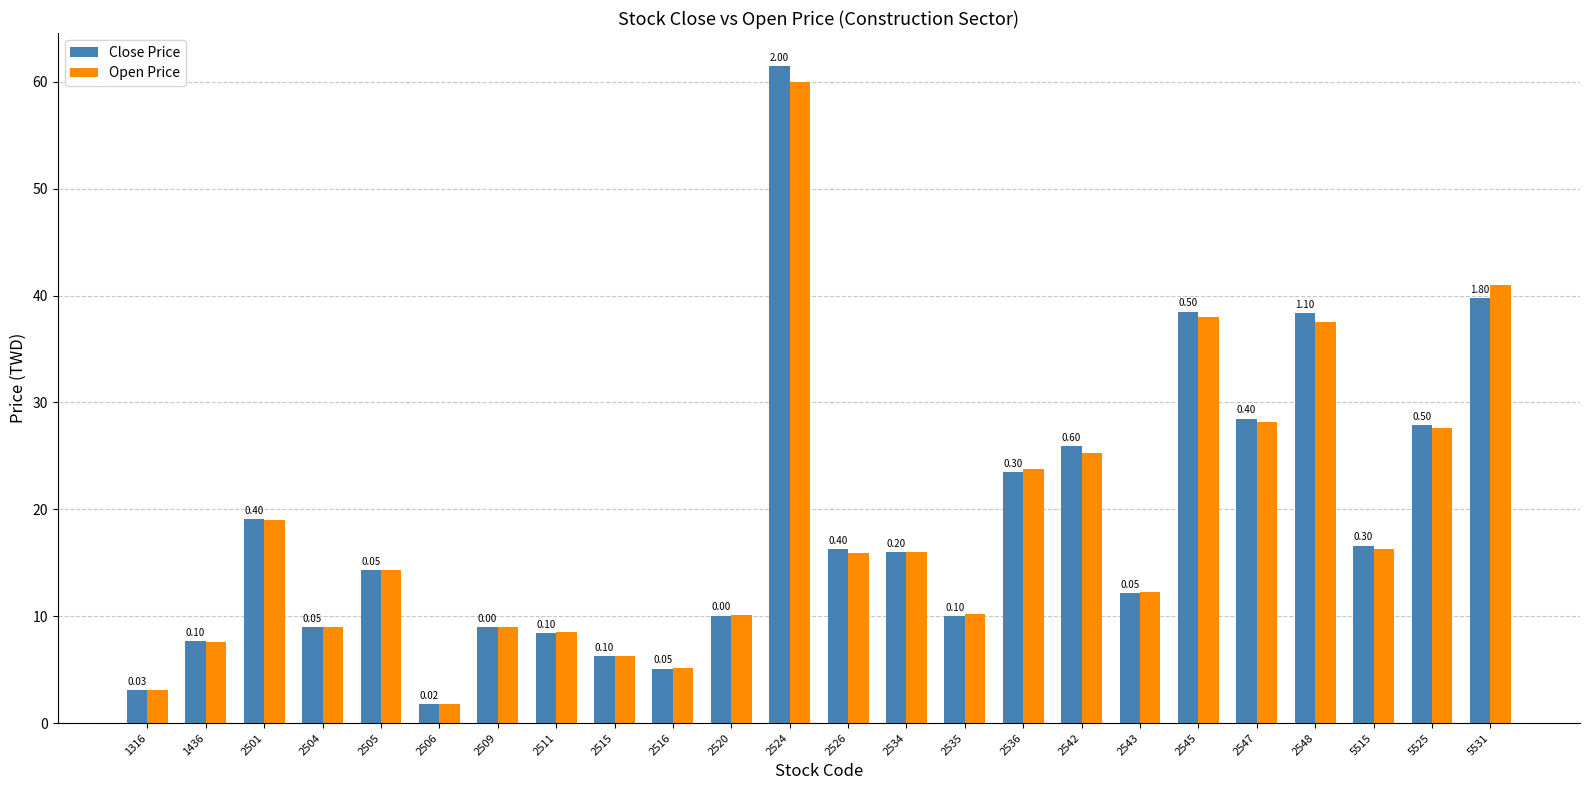

The Open Price series shows 16.0 at 2542. True or false?

False